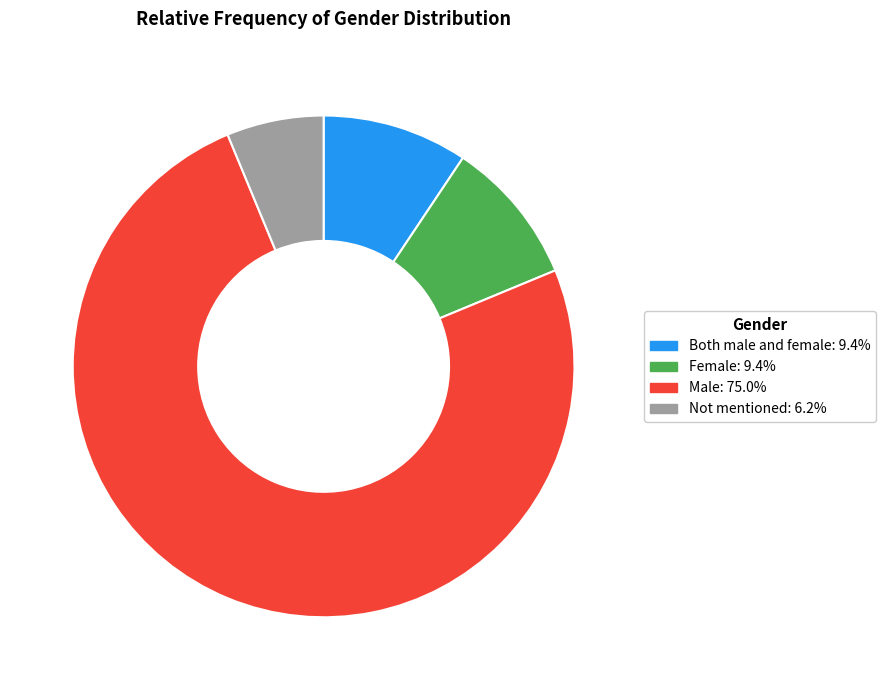

True or false: Both male and female accounts for 9% of the total.

True